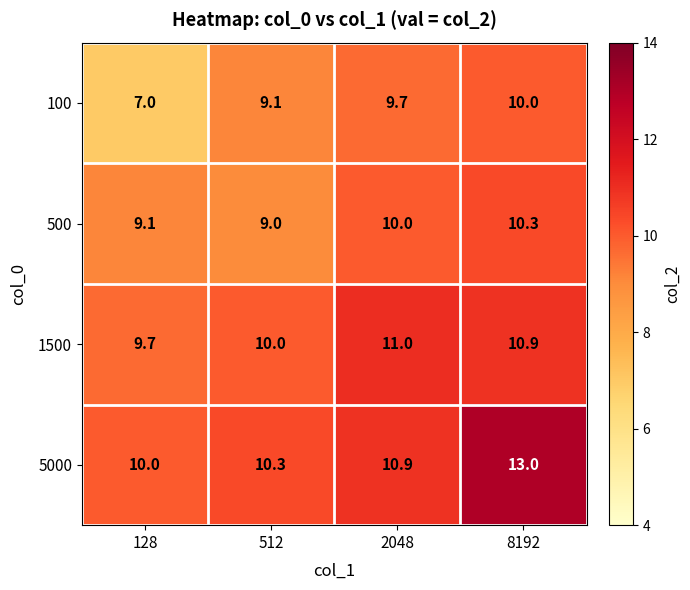

Where is 100 nearest to the value 8?

128